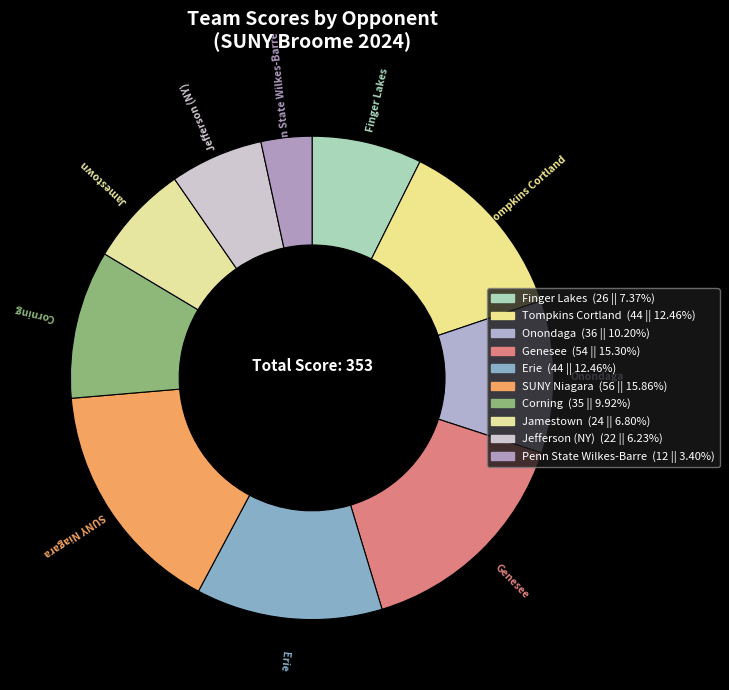

Count the number of slices in the pie.

10